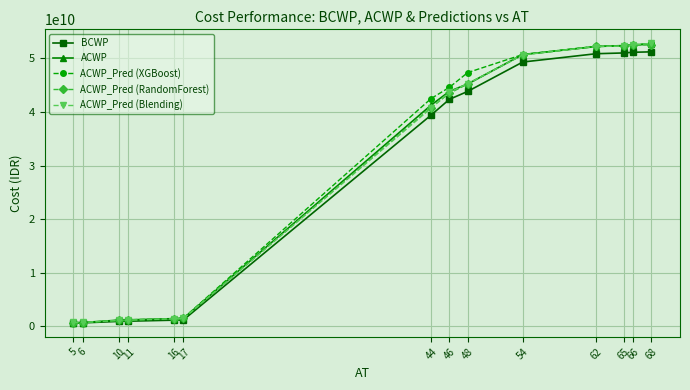

Which series changed the most between 16 and 17?

ACWP_Pred (XGBoost)